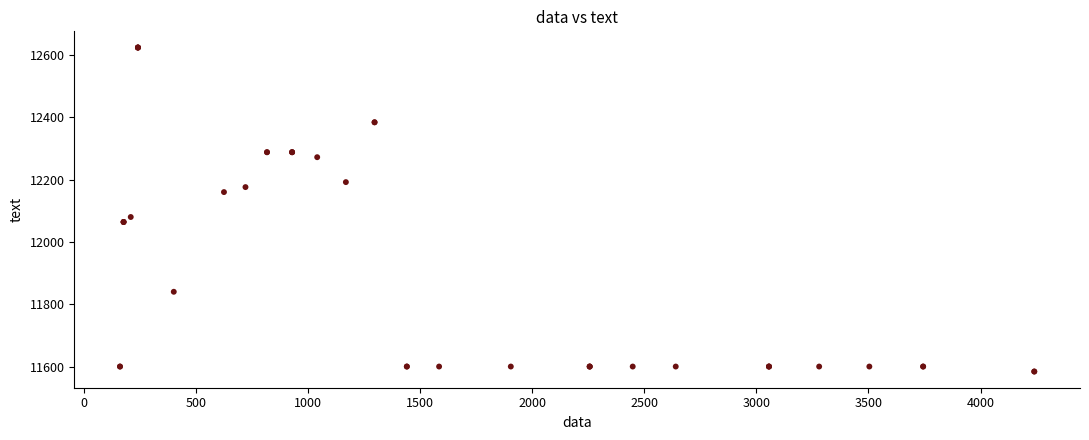

What Y value in the scatter plot is closest to 12104?

12080